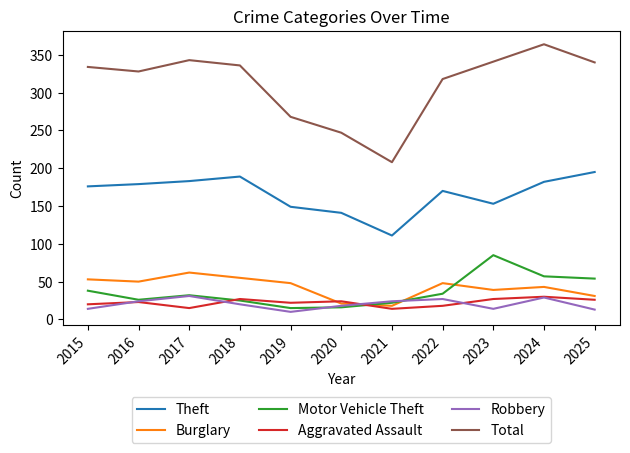

In Total, how many points are higher than both neighbors (excluding endpoints)?

2